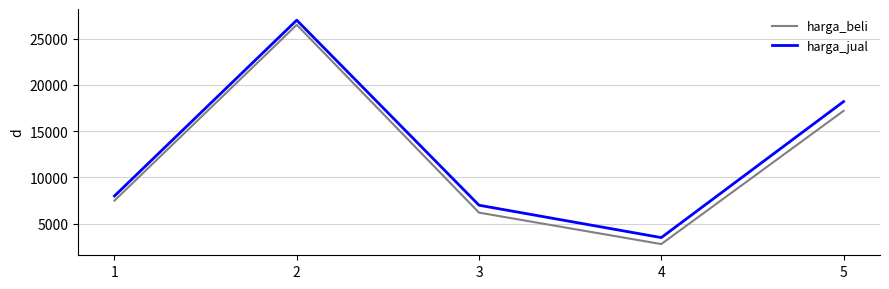

What is the difference between the maximum and second lowest values in the harga_beli series?

20300